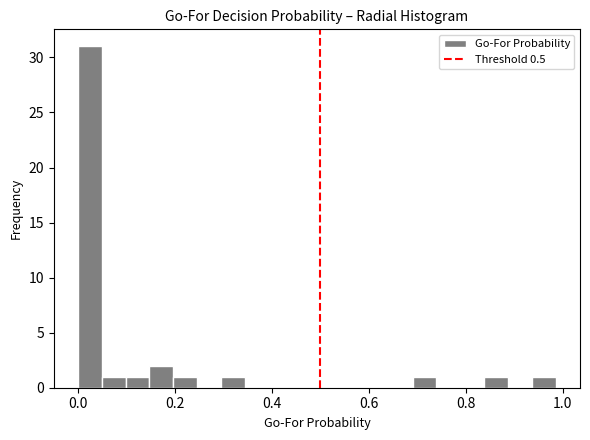

Around what value on the x-axis is the tallest bar? Give the approximate position of its centre, as read against the axis.

0.02